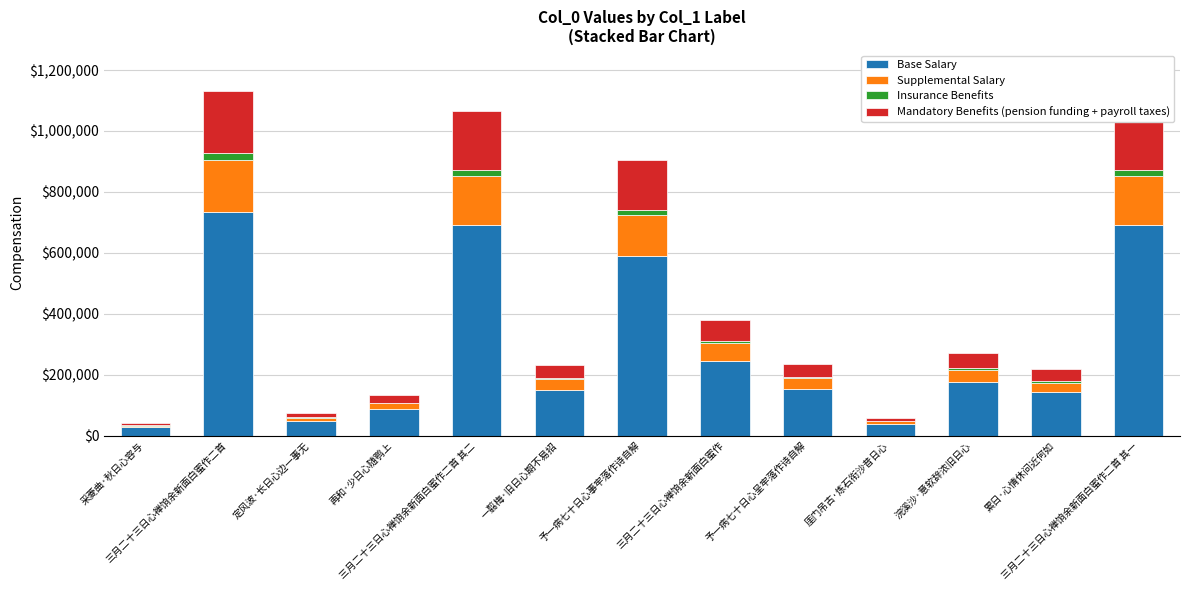

What is the maximum value for Base Salary?

734666.4